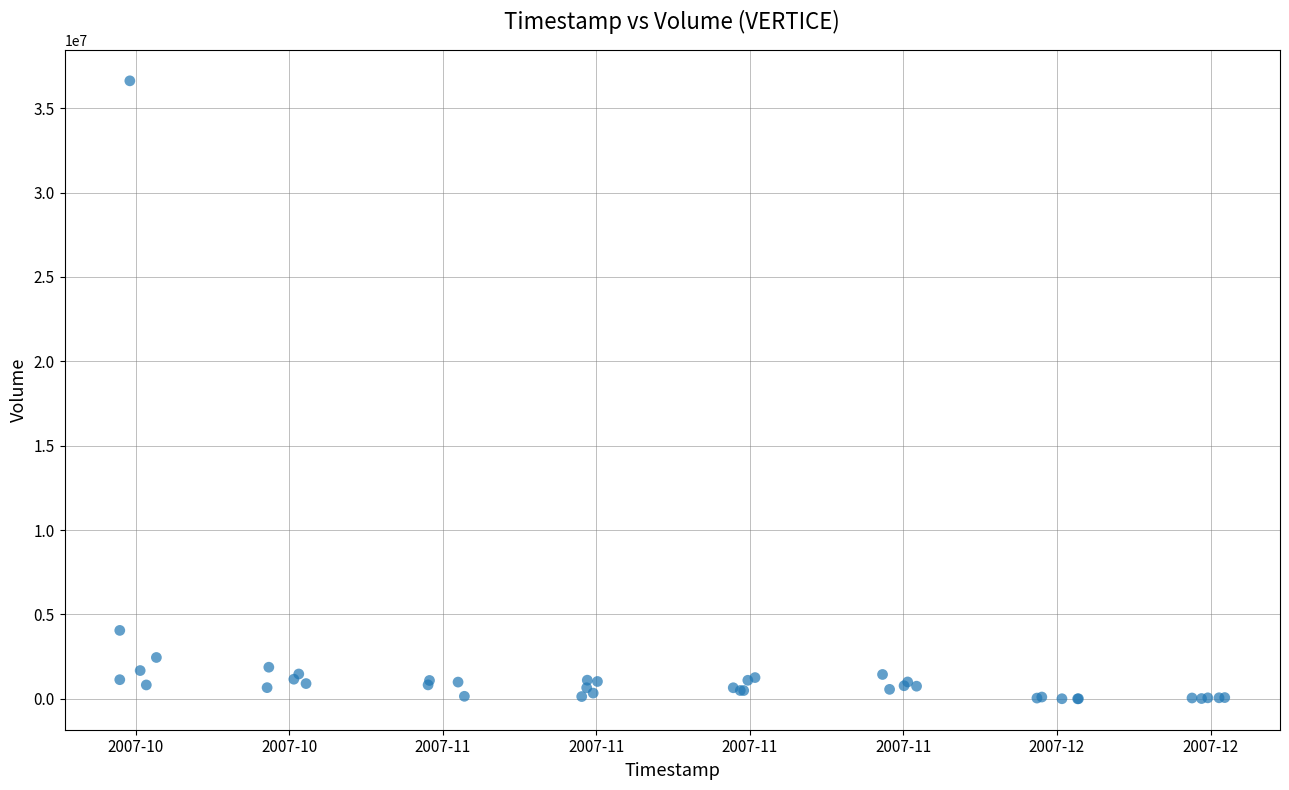

What Y value in the scatter plot is closest to 18310533?

4056800